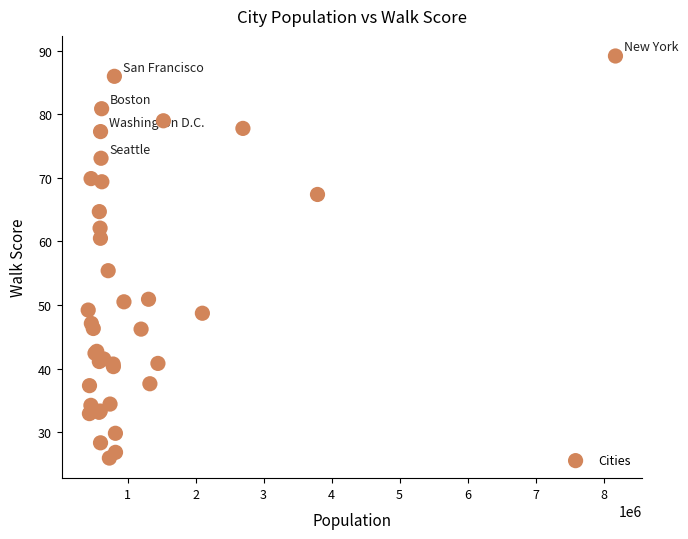

What Y value in the scatter plot is closest to 57?

55.4